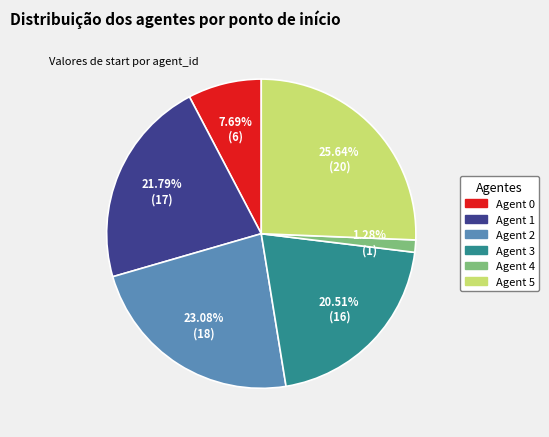

Does Agent 2 represent more than half of the total?

No